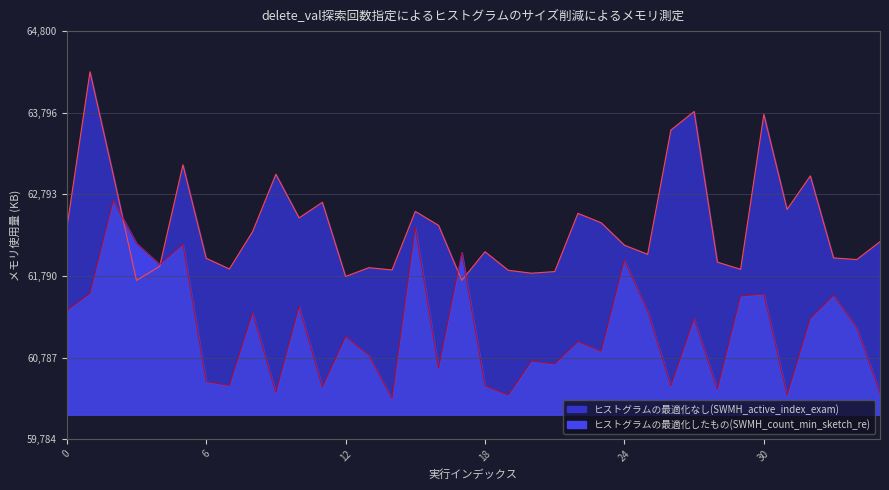

Where is ヒストグラムの最適化したもの(SWMH_count_min_sketch_re) nearest to the value 61500?

29